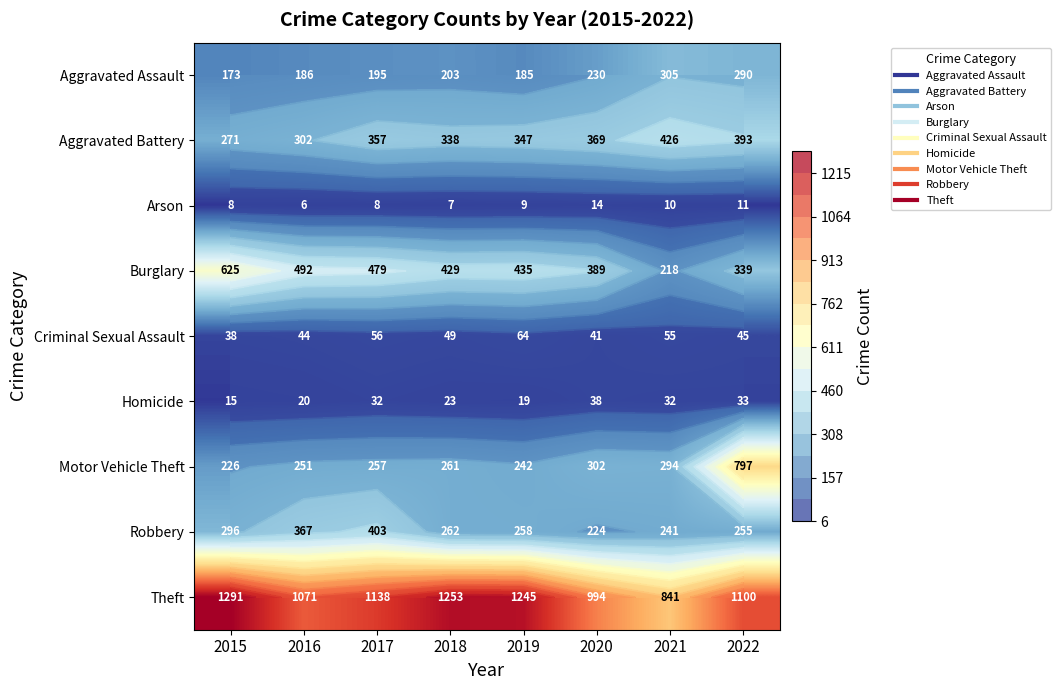

List the labels in order of Criminal Sexual Assault value, smallest first.

2015, 2020, 2016, 2022, 2018, 2021, 2017, 2019